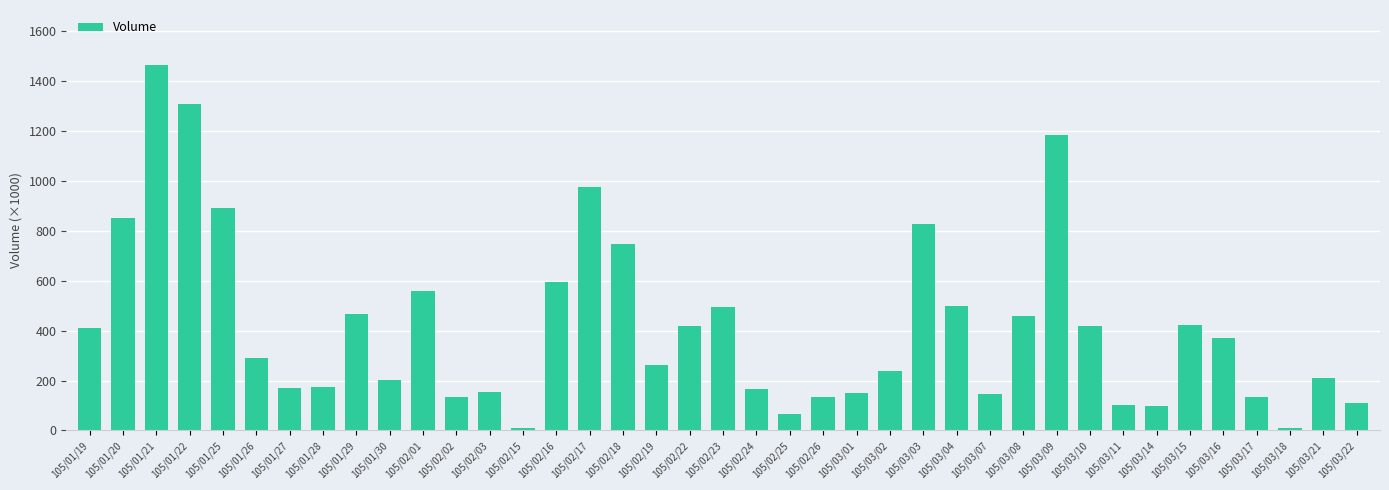

Are the bars grouped side by side (vs. stacked)?

No